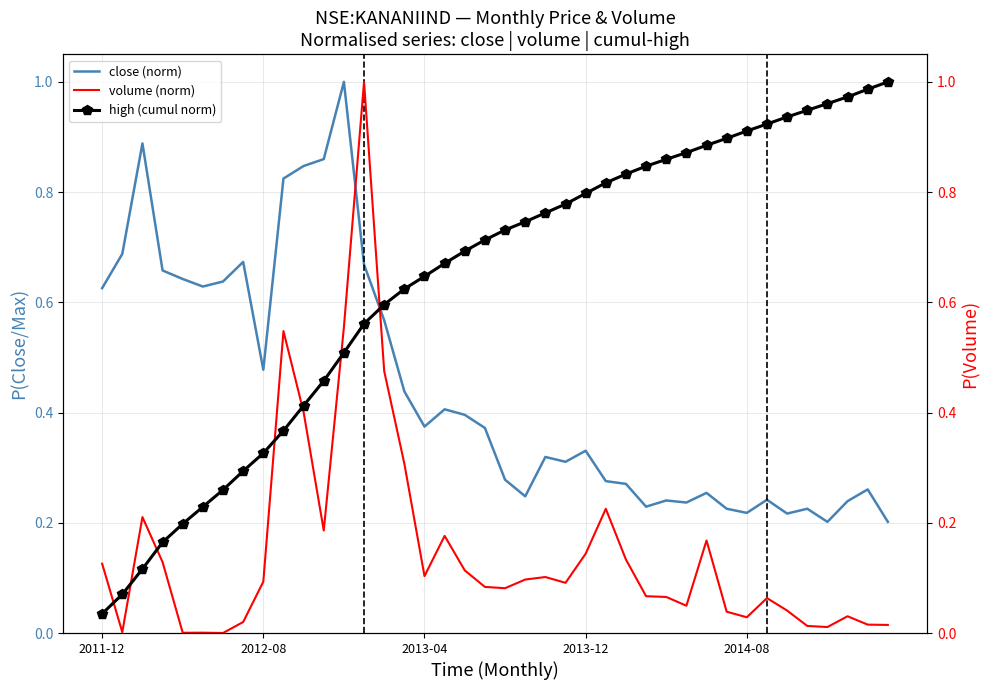

Reading right to left, transcribe all the data shown in this chart.

close (norm): 0.2	0.3	0.2	0.2	0.2	0.2	0.2	0.2	0.2	0.3	0.2	0.2	0.2	0.3	0.3	0.3	0.3	0.3	0.2	0.3	0.4	0.4	0.4	0.4	0.4	0.6	0.7	1.0	0.9	0.8	0.8	0.5	0.7	0.6	0.6	0.6	0.7	0.9	0.7	0.6
volume (norm): 0.0	0.0	0.0	0.0	0.0	0.0	0.1	0.0	0.0	0.2	0.0	0.1	0.1	0.1	0.2	0.1	0.1	0.1	0.1	0.1	0.1	0.1	0.2	0.1	0.3	0.5	1.0	0.6	0.2	0.4	0.5	0.1	0.0	0.0	0.0	0.0	0.1	0.2	0.0	0.1
high (cumul norm): 1.0	1.0	1.0	1.0	0.9	0.9	0.9	0.9	0.9	0.9	0.9	0.9	0.8	0.8	0.8	0.8	0.8	0.8	0.7	0.7	0.7	0.7	0.7	0.6	0.6	0.6	0.6	0.5	0.5	0.4	0.4	0.3	0.3	0.3	0.2	0.2	0.2	0.1	0.1	0.0